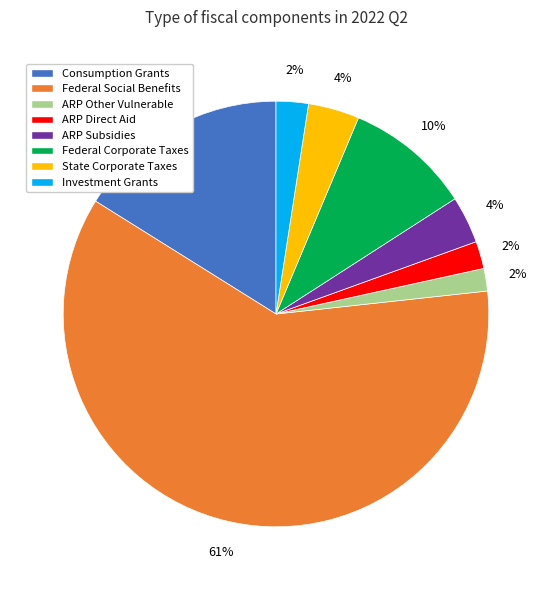

Is there any slice that represents more than half of the pie?

Yes